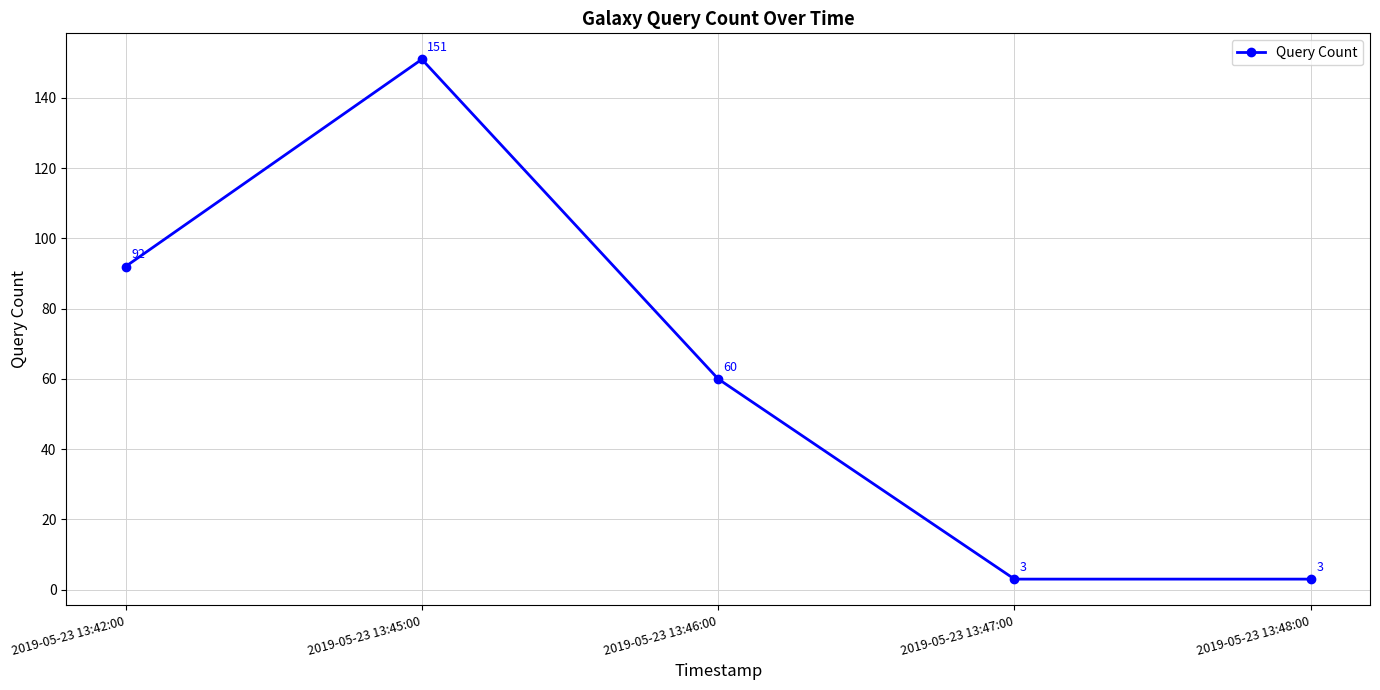

Is it true that the value at 2019-05-23 13:46:00 is 60?

True